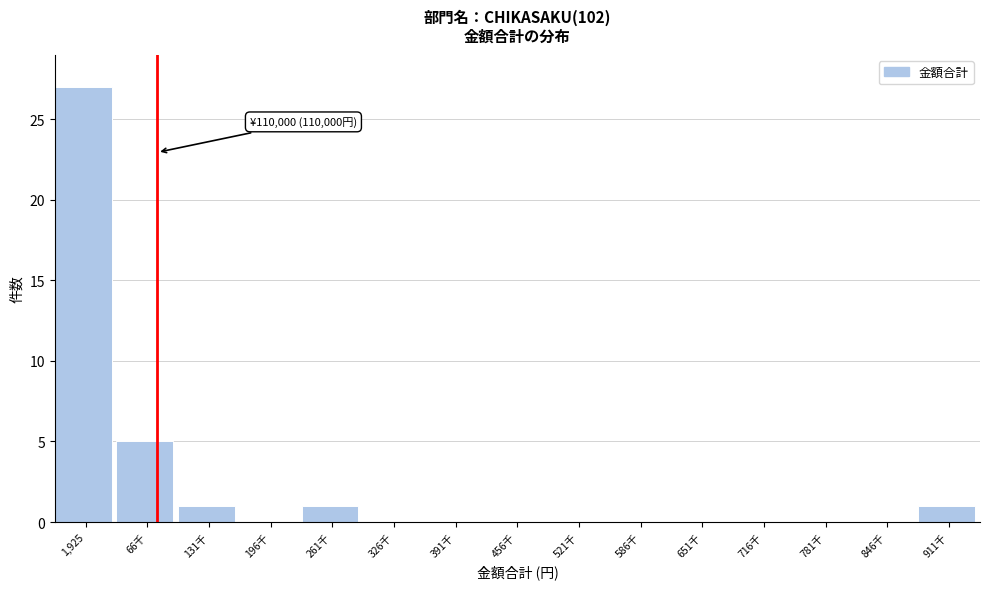

Reading left to right, what are all the values shown in this chart?

1,925=27	66千=5	131千=1	196千=0	261千=1	326千=0	391千=0	456千=0	521千=0	586千=0	651千=0	716千=0	781千=0	846千=0	911千=1